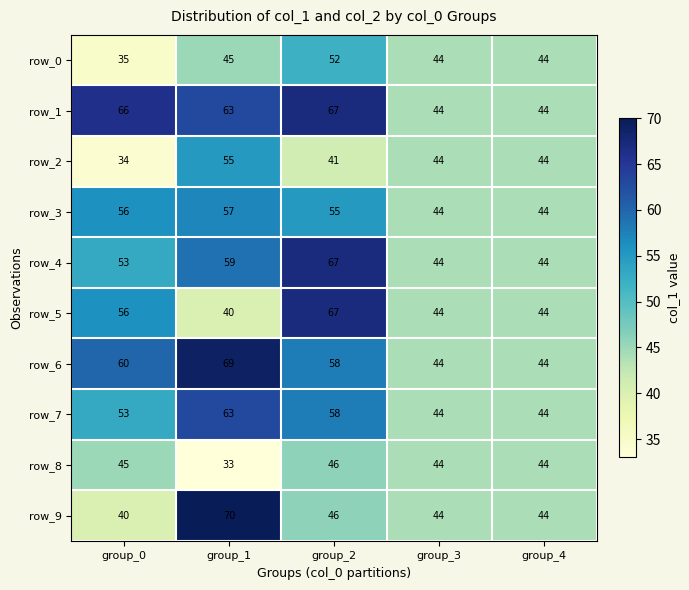

What is the difference between the maximum and second lowest values in the row_0 series?

8